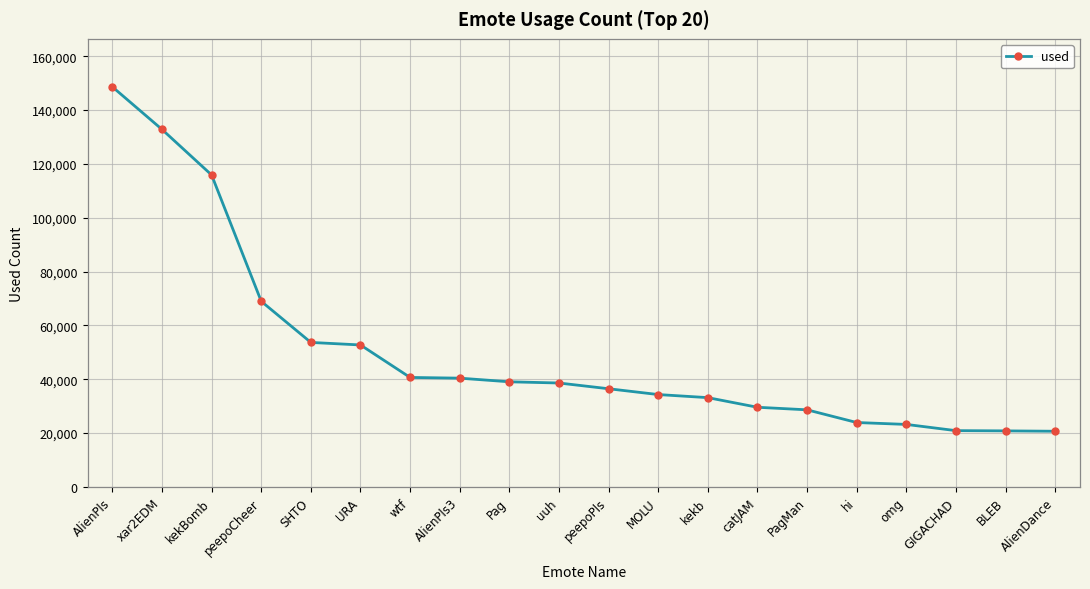

What is the ratio of the value at AlienPls to the value at GIGACHAD?

7.1